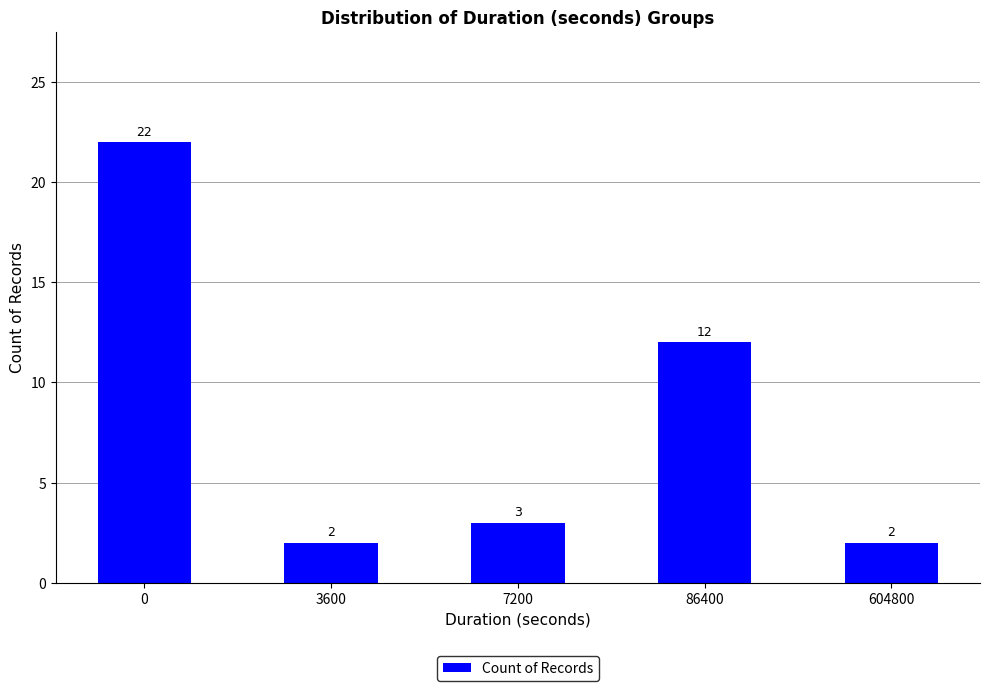

What is the average value?

8